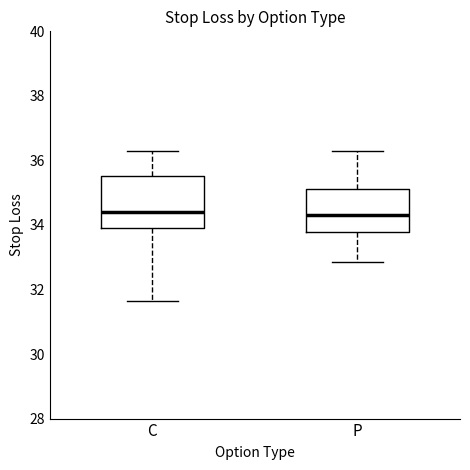

Where does the upper whisker of the box for C end on the y-axis? The values are not printed on the chart, so give them approximately, as read against the axis.

36.4